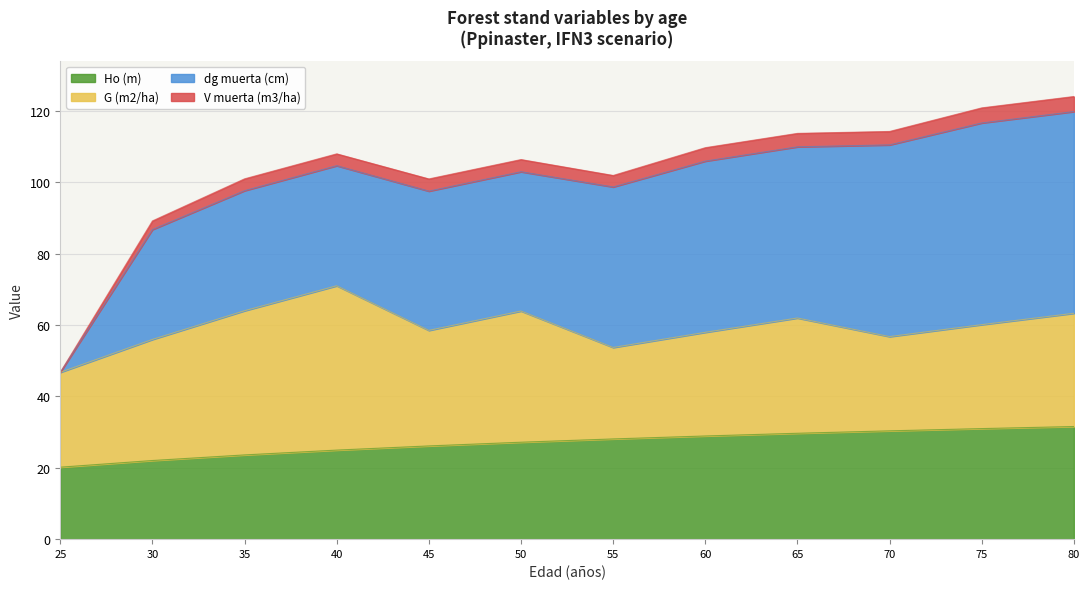

Is it true that Ho (m) equals 23.6 at 35?

True